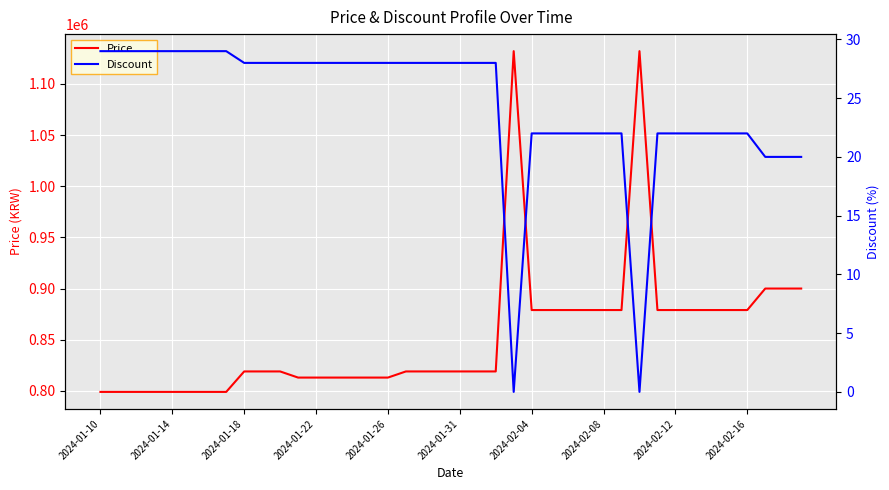

How many series are shown in this chart?

2